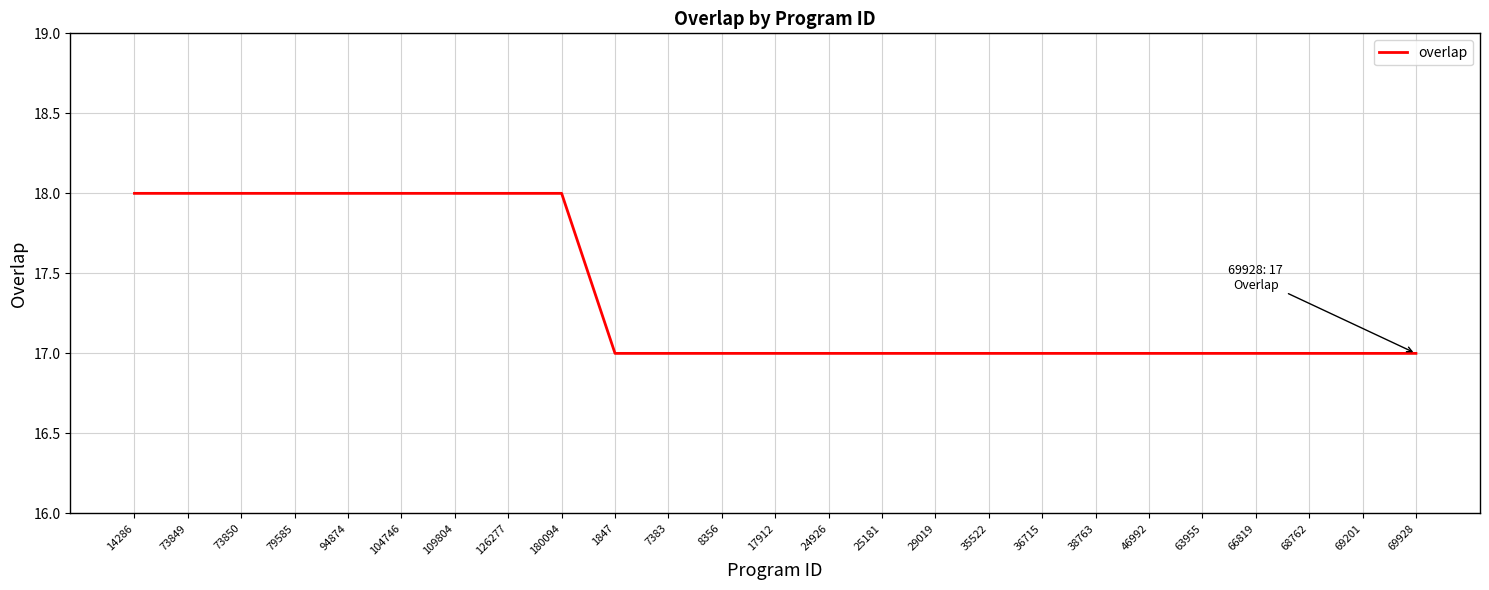

What position from the left is 104746?

6